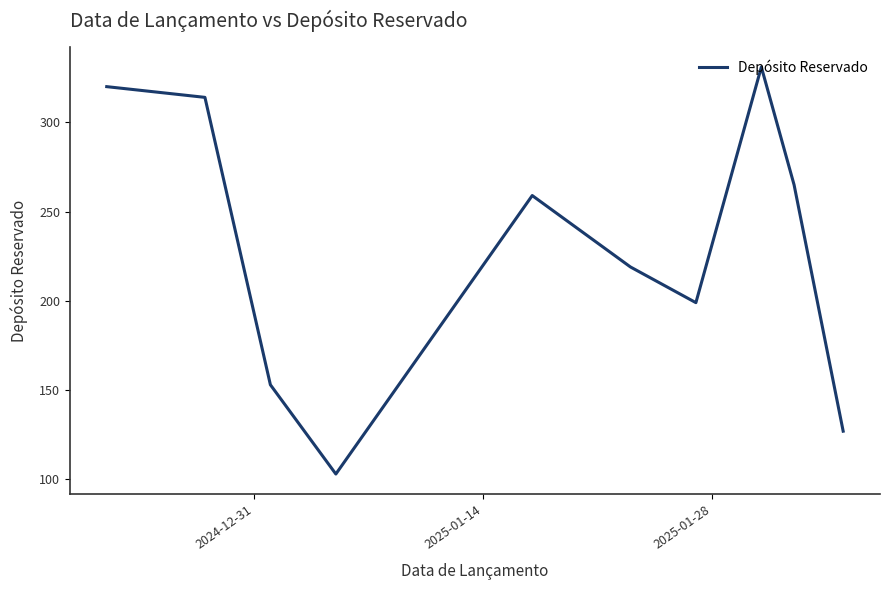

What is the greatest value displayed?

331